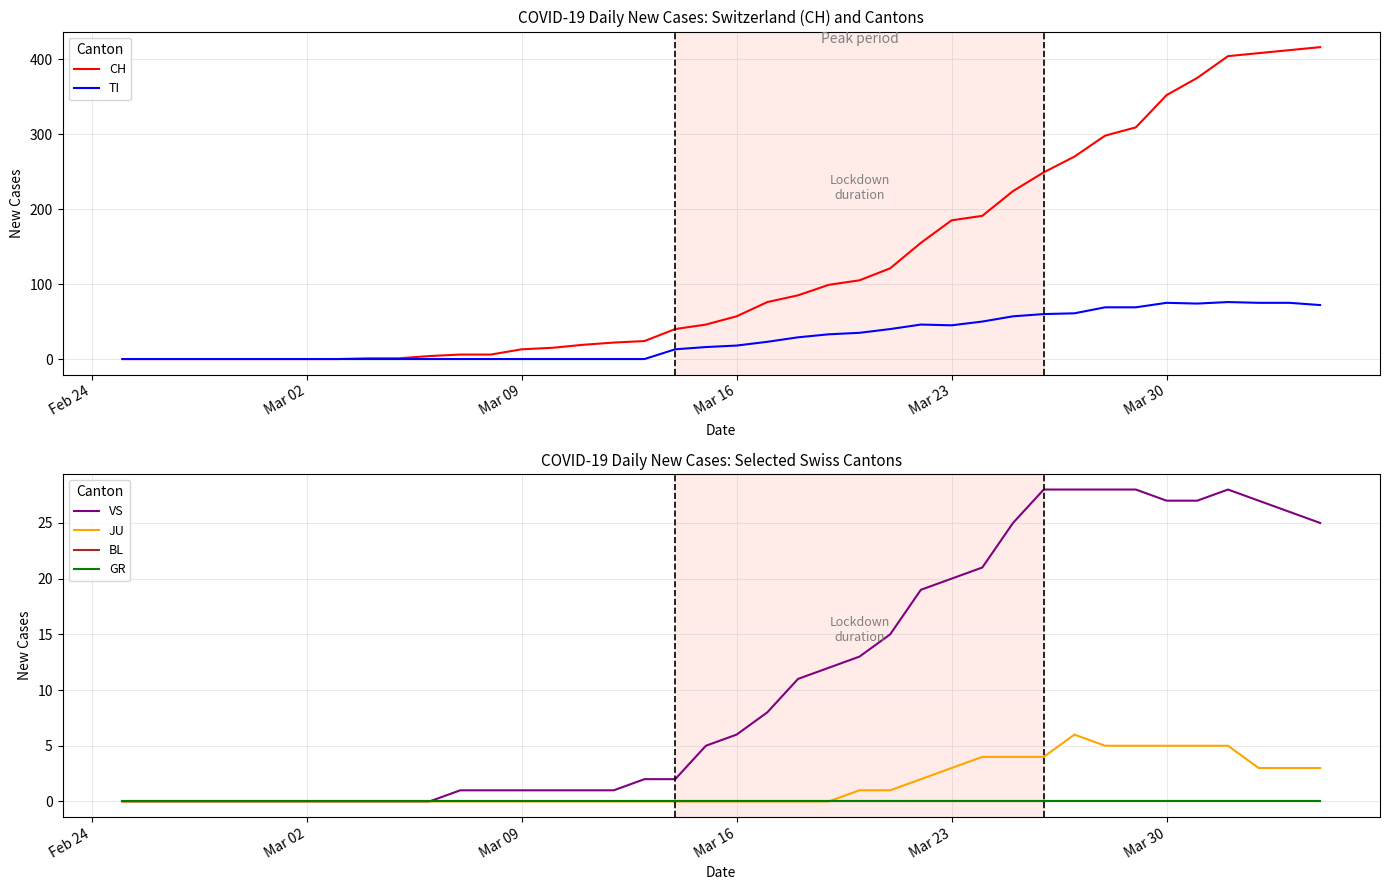

What is the maximum value for TI?

76